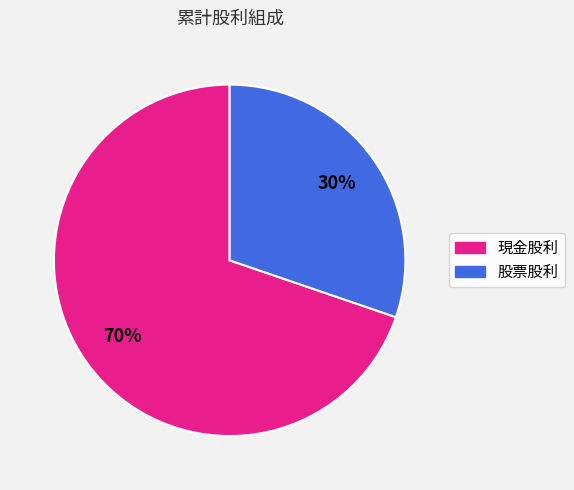

To the nearest percent, what is the difference between the largest and smallest slice percentages?

40%